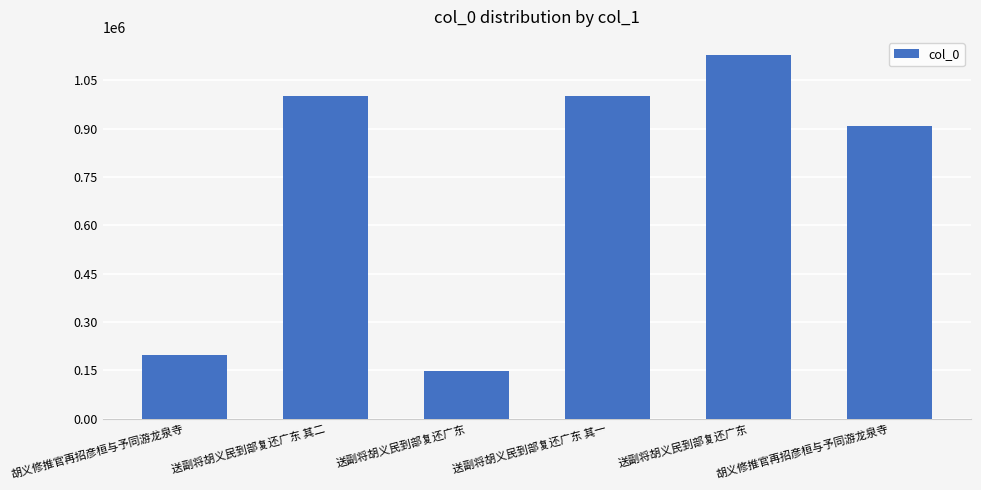

How many values are below 1001693?

3